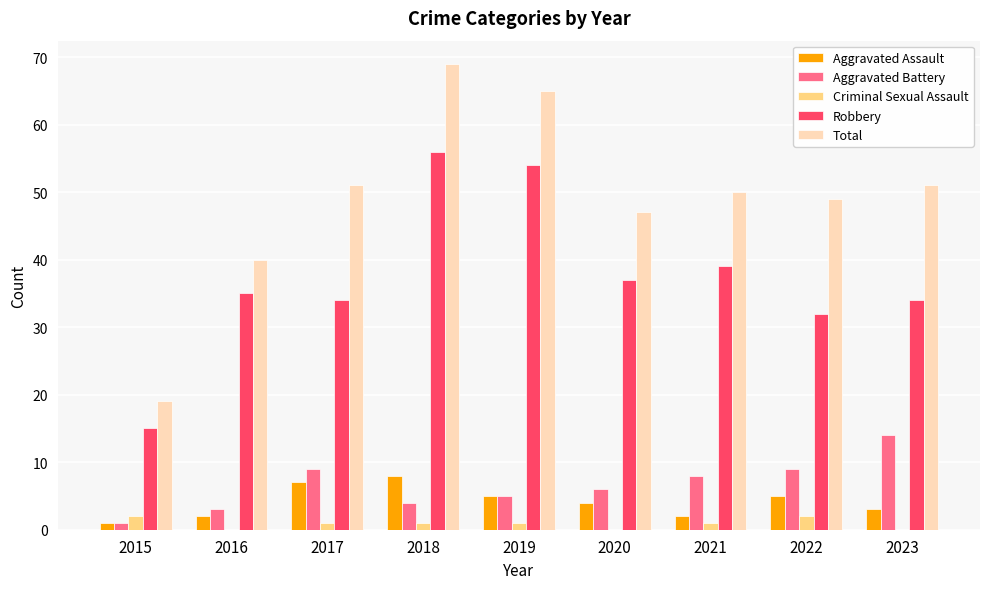

What are all the series names shown in the legend?

Aggravated Assault, Aggravated Battery, Criminal Sexual Assault, Robbery, Total